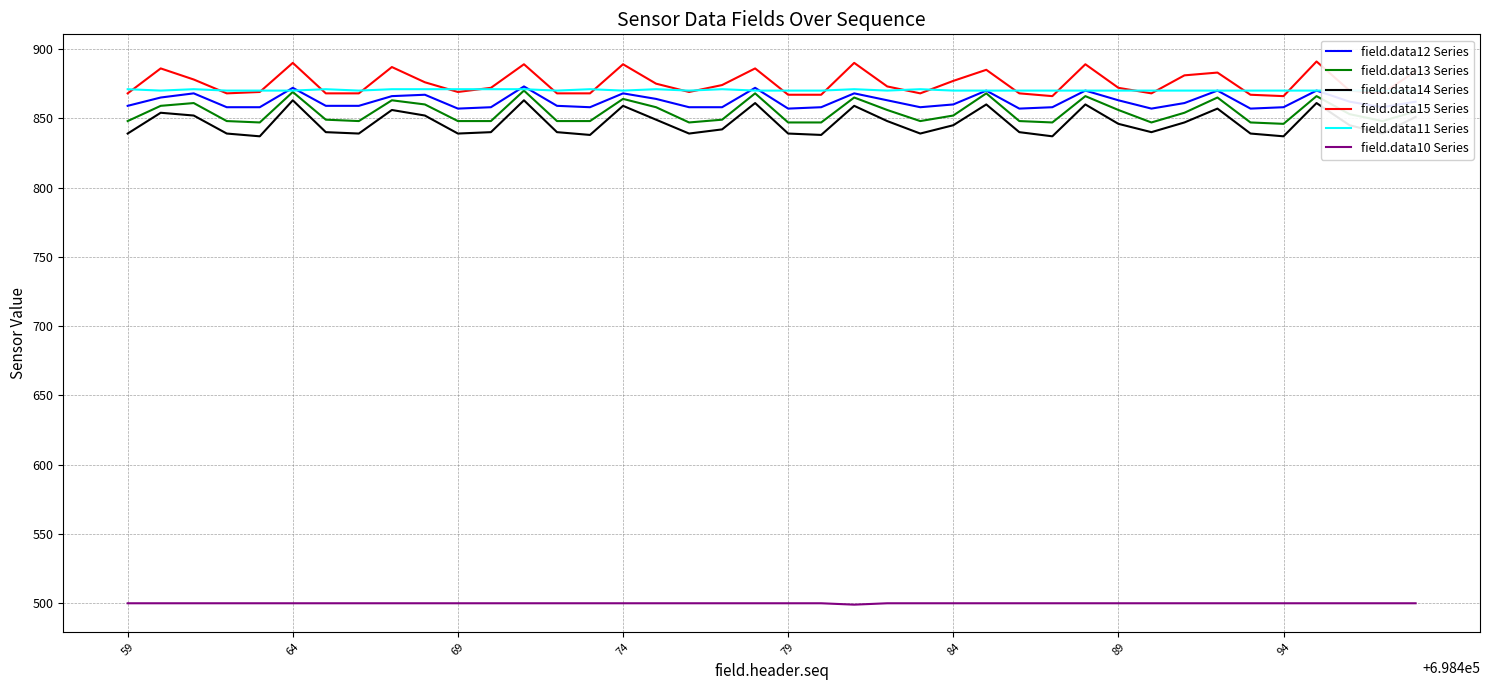

Is this an area chart (filled region under the line)?

No